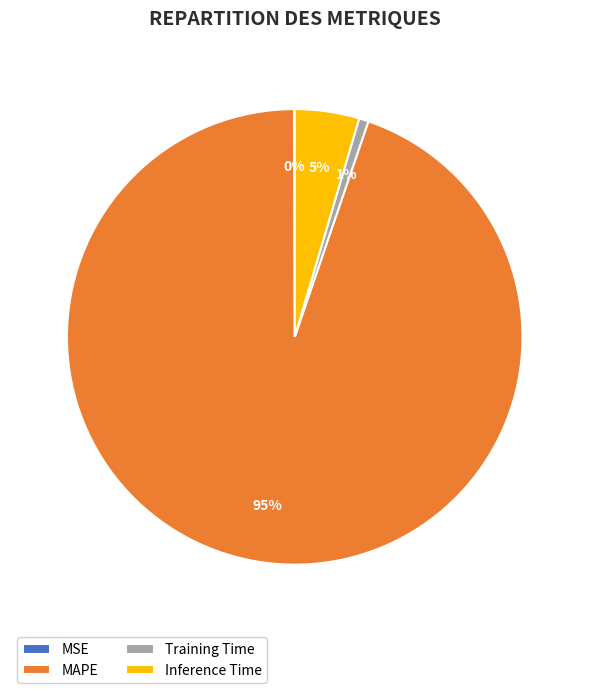

Is the sum of Training Time and Inference Time greater than half?

No